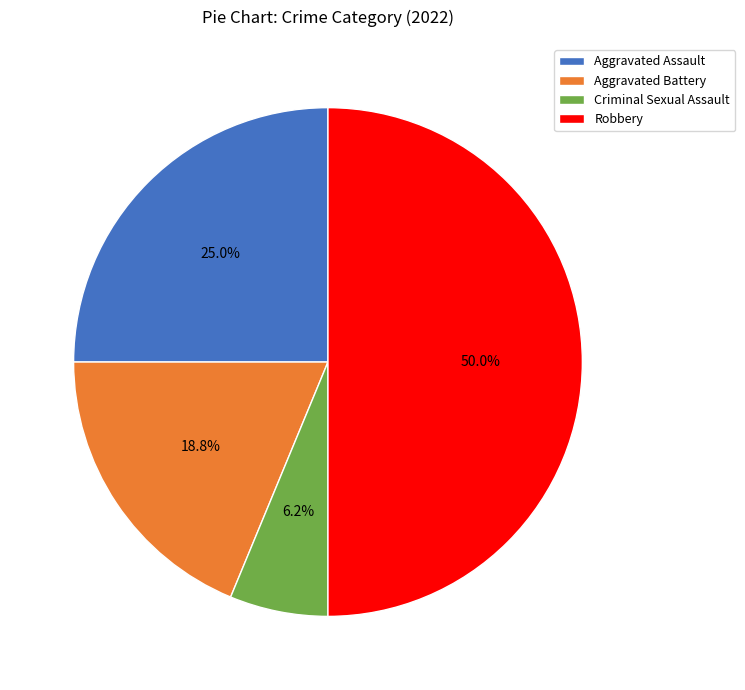

To the nearest percent, what is the difference between the largest and smallest slice percentages?

44%